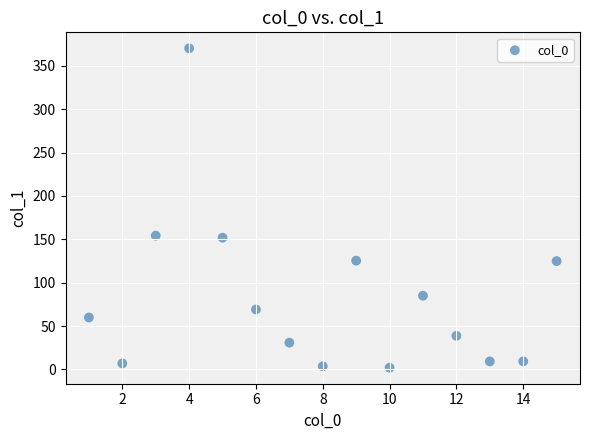

What is the range of Y values (max minus min)?

368.1